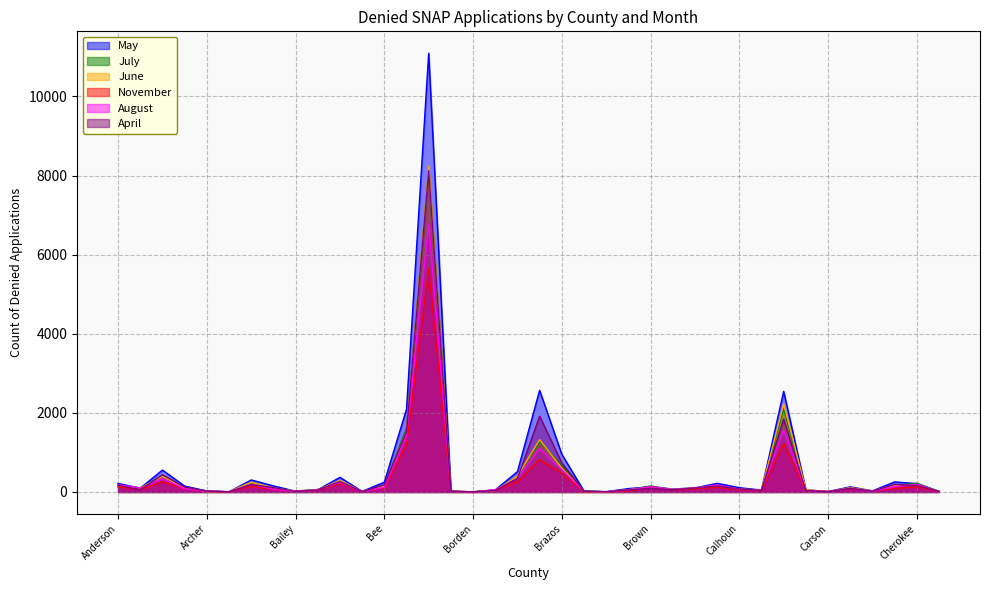

Reading left to right, what are all the values shown in this chart?

May: 215	96	554	148	25	4	303	154	18	54	369	14	247	2091	11091	15	4	50	513	2570	953	23	5	85	129	75	102	218	108	47	2543	53	10	129	27	254	211	14
July: 167	107	406	103	26	5	241	94	24	63	270	6	155	1608	8146	18	1	49	399	1278	667	26	5	44	153	59	92	149	72	43	2104	50	9	104	25	167	220	16
June: 155	97	394	105	11	6	246	103	20	49	292	11	147	1524	8241	17	4	32	400	1322	602	11	1	59	116	65	100	163	73	45	2230	55	6	107	26	169	174	11
November: 132	60	256	80	13	4	143	63	17	40	215	10	101	1204	5652	19	1	44	255	814	476	8	3	23	108	49	78	122	54	32	1223	28	10	82	26	92	127	11
August: 184	97	334	80	24	5	195	70	18	55	242	10	119	1408	6789	15	0	57	337	1094	565	18	3	48	135	60	104	174	66	51	1563	36	8	93	18	135	196	13
April: 171	55	435	123	21	3	185	110	15	46	266	7	182	1514	8121	20	3	34	339	1915	735	17	8	50	87	56	99	147	75	38	1845	34	6	89	20	190	160	15